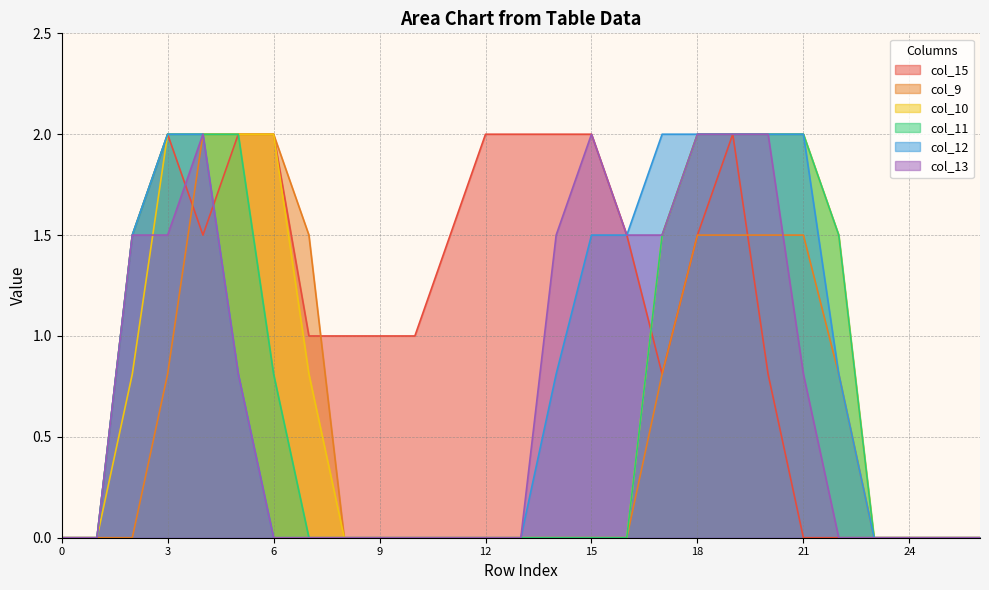

Reading right to left, transcribe all the data shown in this chart.

col_15: 26=0.0	25=0.0	24=0.0	23=0.0	22=0.0	21=0.0	20=0.8	19=2.0	18=1.5	17=0.8	16=1.5	15=2.0	14=2.0	13=2.0	12=2.0	11=1.5	10=1.0	9=1.0	8=1.0	7=1.0	6=2.0	5=2.0	4=1.5	3=2.0	2=1.5	1=0.0	0=0.0
col_9: 26=0.0	25=0.0	24=0.0	23=0.0	22=0.8	21=1.5	20=1.5	19=1.5	18=1.5	17=0.8	16=0.0	15=0.0	14=0.0	13=0.0	12=0.0	11=0.0	10=0.0	9=0.0	8=0.0	7=1.5	6=2.0	5=2.0	4=2.0	3=0.8	2=0.0	1=0.0	0=0.0
col_10: 26=0.0	25=0.0	24=0.0	23=0.0	22=1.5	21=2.0	20=2.0	19=2.0	18=2.0	17=1.5	16=0.0	15=0.0	14=0.0	13=0.0	12=0.0	11=0.0	10=0.0	9=0.0	8=0.0	7=0.8	6=2.0	5=2.0	4=2.0	3=2.0	2=0.8	1=0.0	0=0.0
col_11: 26=0.0	25=0.0	24=0.0	23=0.0	22=1.5	21=2.0	20=2.0	19=2.0	18=2.0	17=1.5	16=0.0	15=0.0	14=0.0	13=0.0	12=0.0	11=0.0	10=0.0	9=0.0	8=0.0	7=0.0	6=0.8	5=2.0	4=2.0	3=2.0	2=1.5	1=0.0	0=0.0
col_12: 26=0.0	25=0.0	24=0.0	23=0.0	22=0.8	21=2.0	20=2.0	19=2.0	18=2.0	17=2.0	16=1.5	15=1.5	14=0.8	13=0.0	12=0.0	11=0.0	10=0.0	9=0.0	8=0.0	7=0.0	6=0.0	5=0.8	4=2.0	3=2.0	2=1.5	1=0.0	0=0.0
col_13: 26=0.0	25=0.0	24=0.0	23=0.0	22=0.0	21=0.8	20=2.0	19=2.0	18=2.0	17=1.5	16=1.5	15=2.0	14=1.5	13=0.0	12=0.0	11=0.0	10=0.0	9=0.0	8=0.0	7=0.0	6=0.0	5=0.8	4=2.0	3=1.5	2=1.5	1=0.0	0=0.0